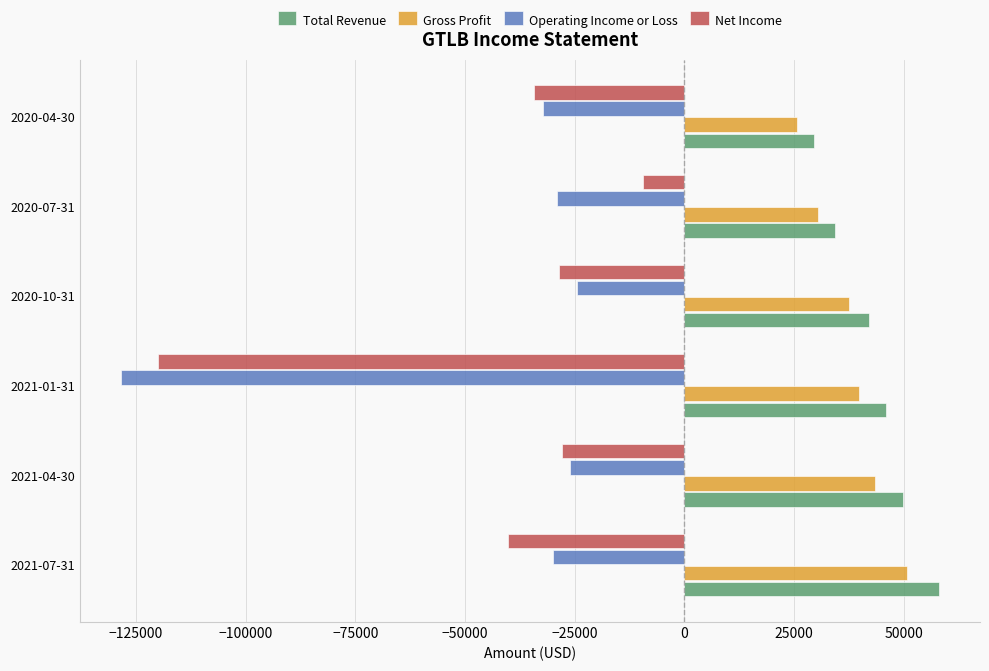

At which category does the chart reach its minimum across all series?

2021-01-31